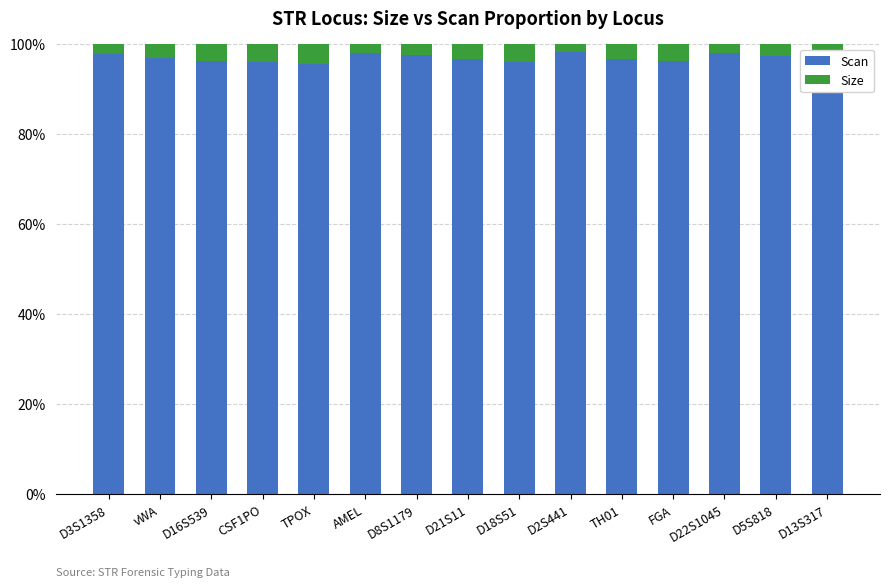

What is the total value across all series at D16S539?

100.0